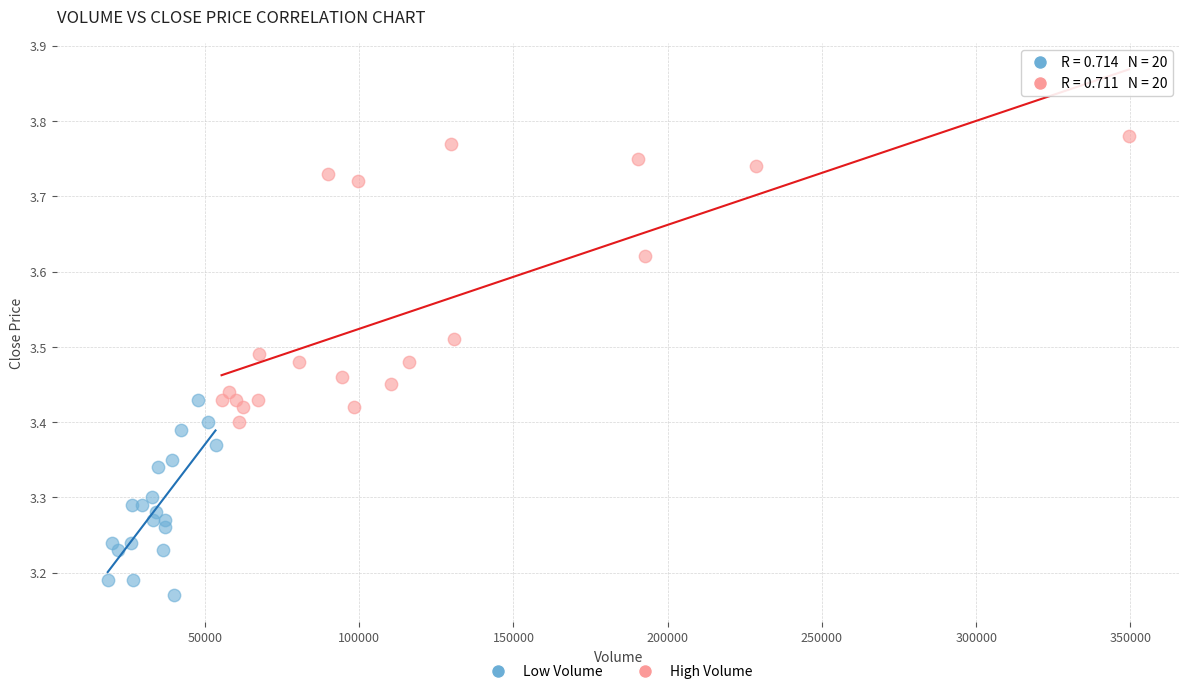

What are all the series names shown in the legend?

Low Volume, High Volume